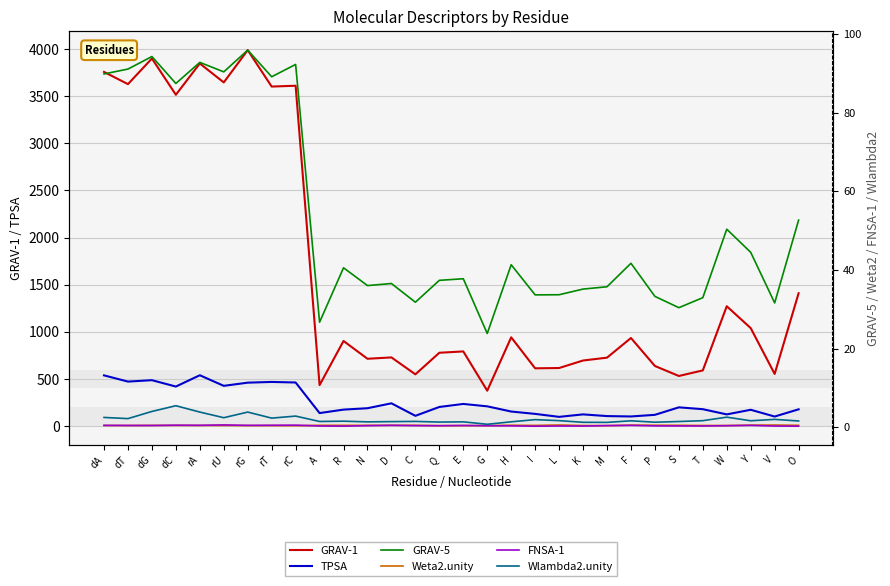

At which category does the chart reach its peak across all series?

rG